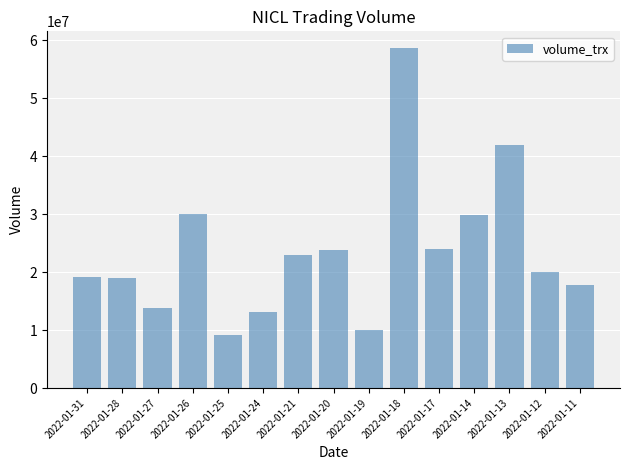

Which has a higher value, 2022-01-18 or 2022-01-25?

2022-01-18